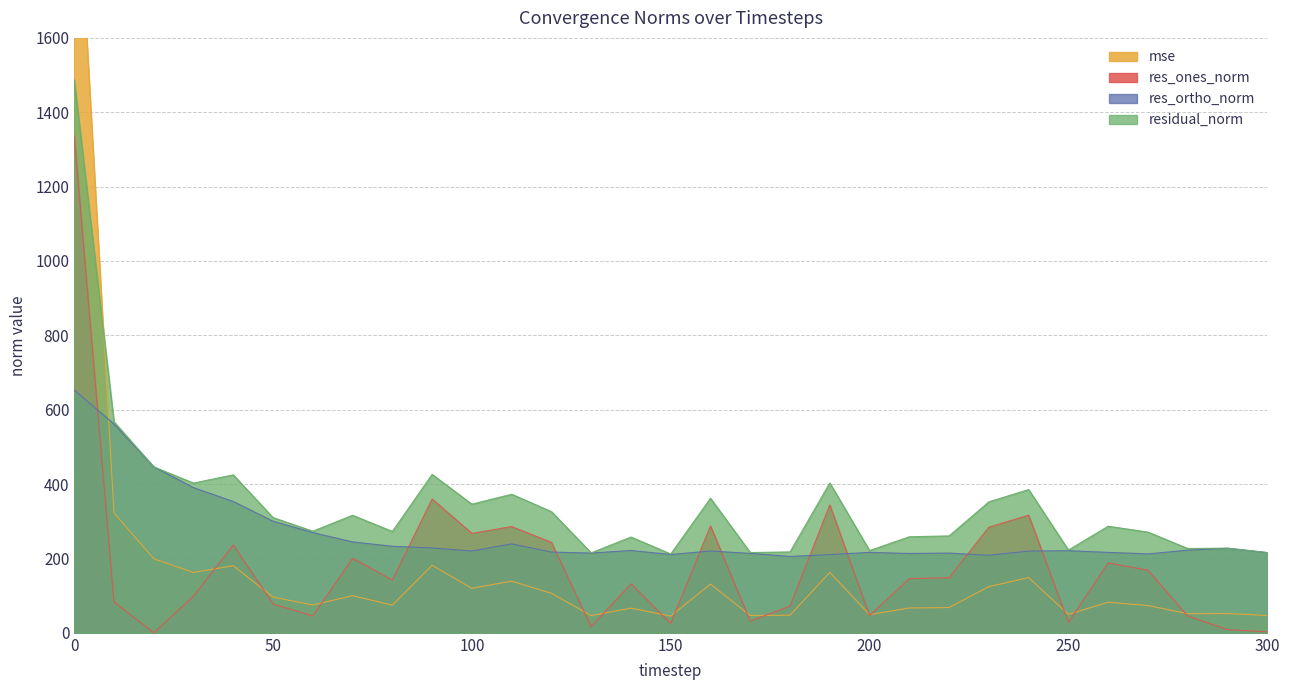

Is the value of residual_norm at 80 greater than the value of res_ortho_norm at 270?

Yes